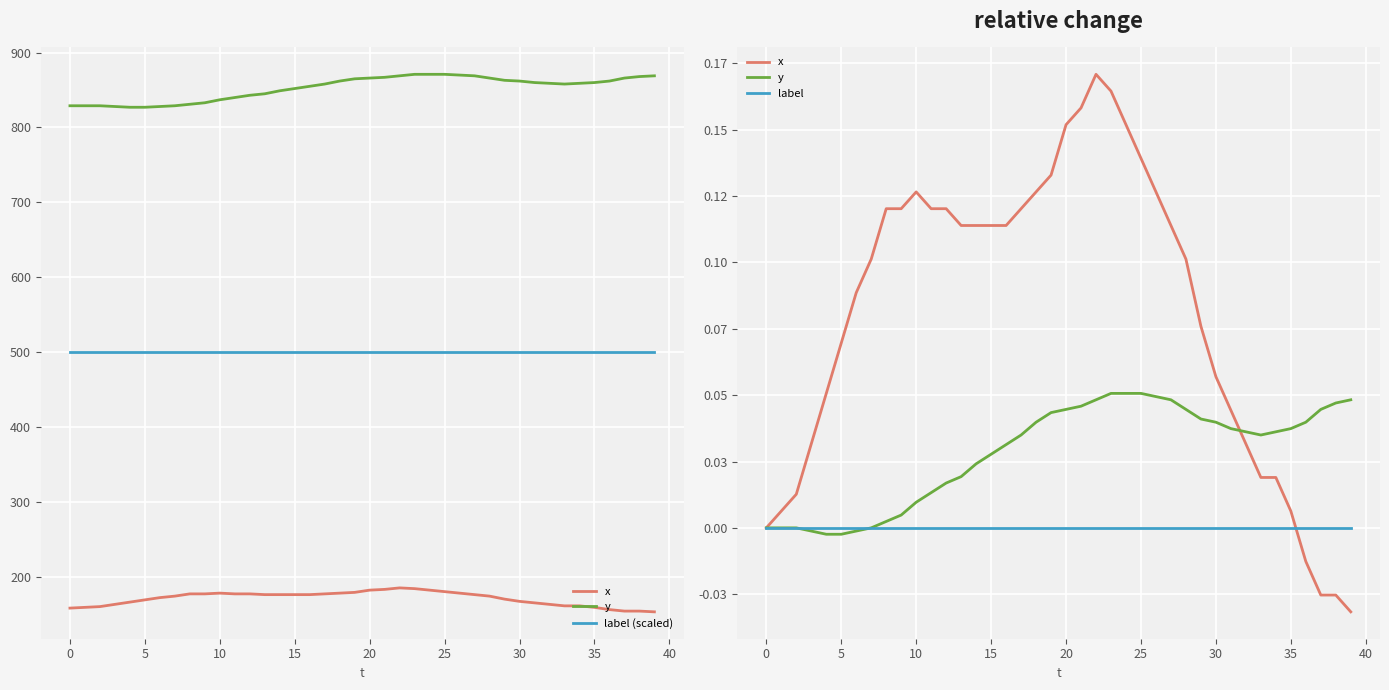

Is the value of y at 10 greater than the value of x at 13?

No